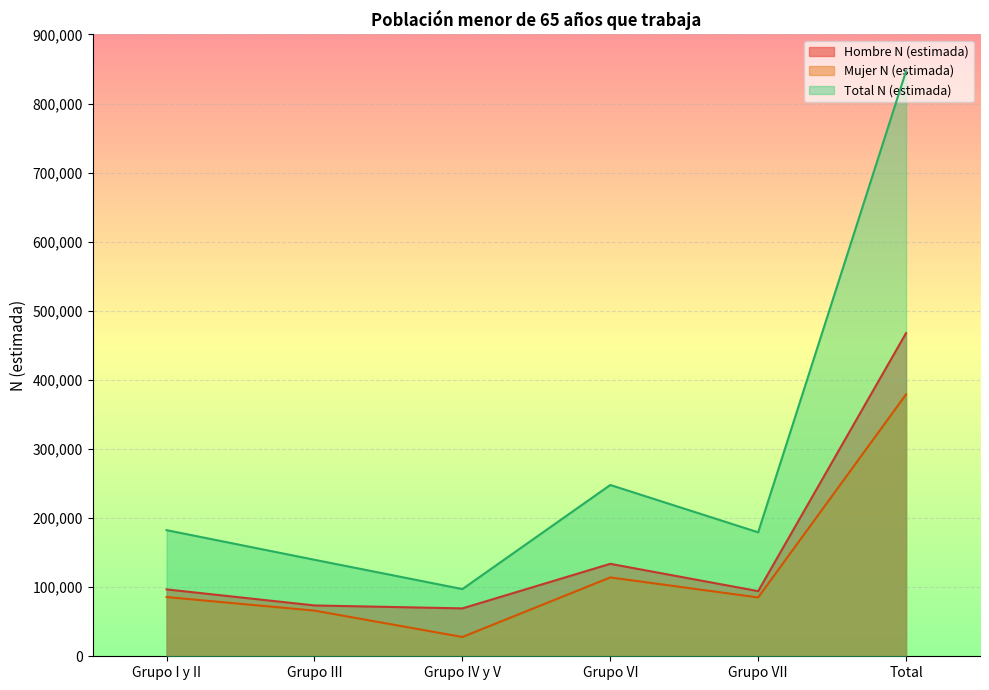

Is the value of Mujer N (estimada) at Total greater than the value of Total N (estimada) at Grupo VI?

Yes